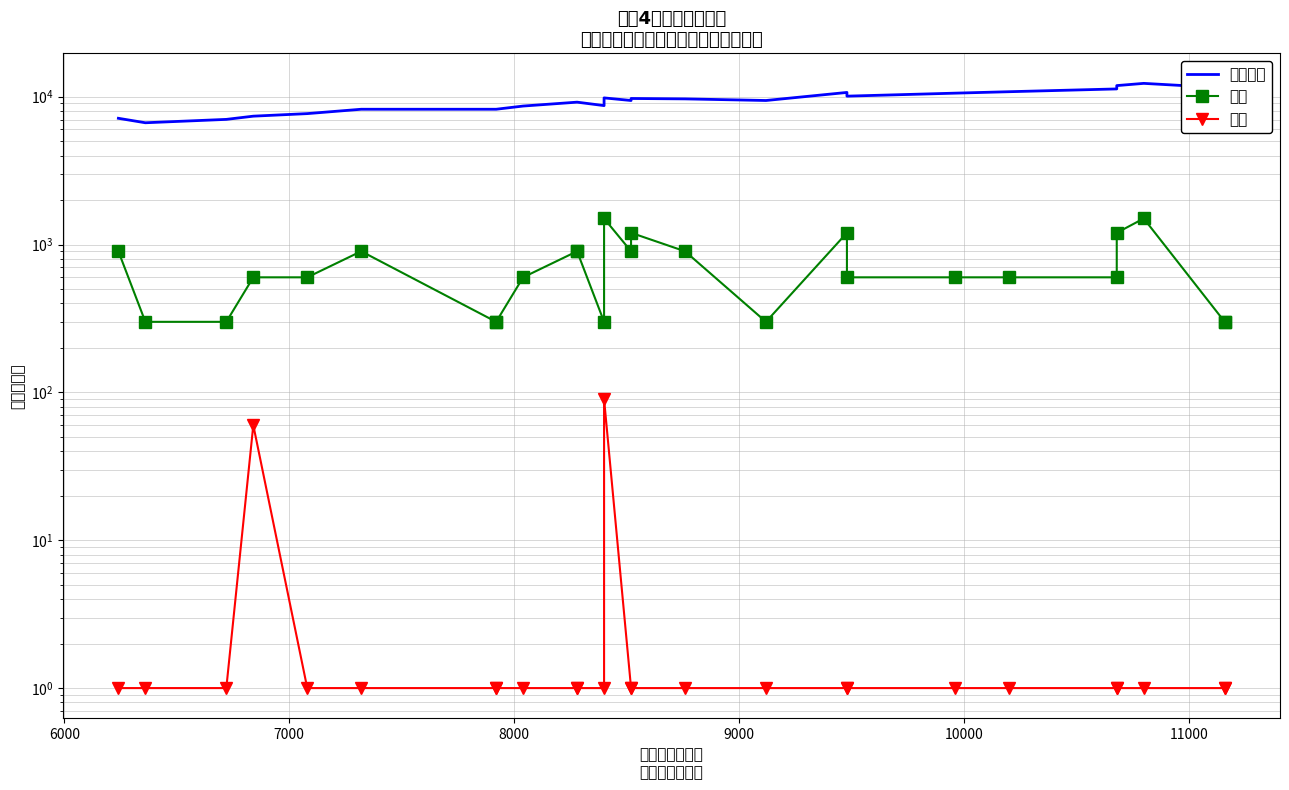

At 8000, list the series in order from largest to smallest.

实发工资, 奖金, 扣款